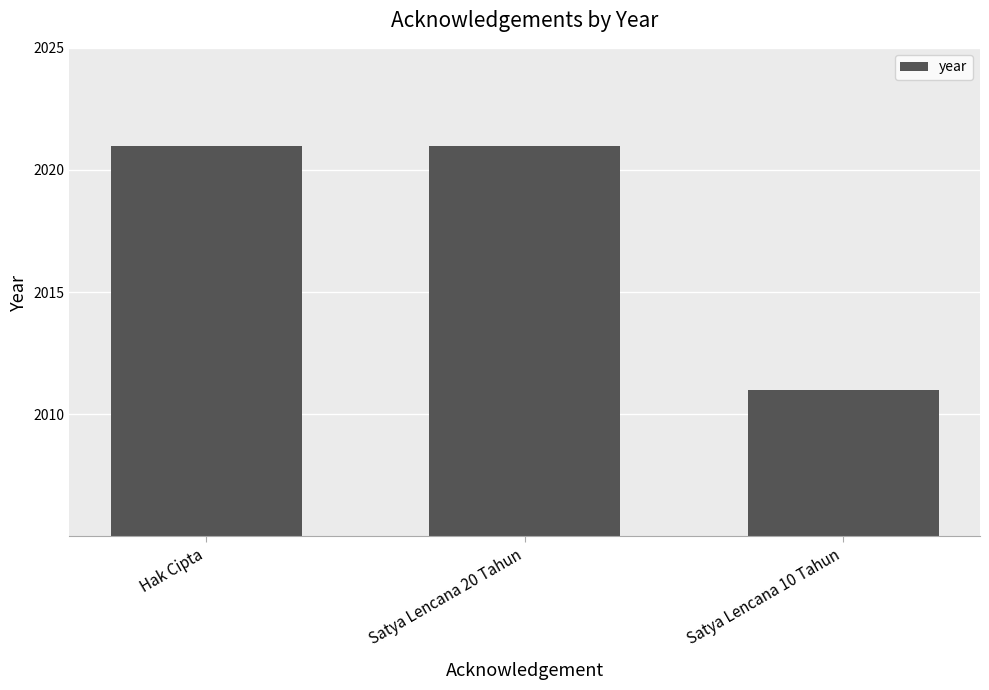

What is the sum of the values at Satya Lencana 10 Tahun and Hak Cipta?

4032